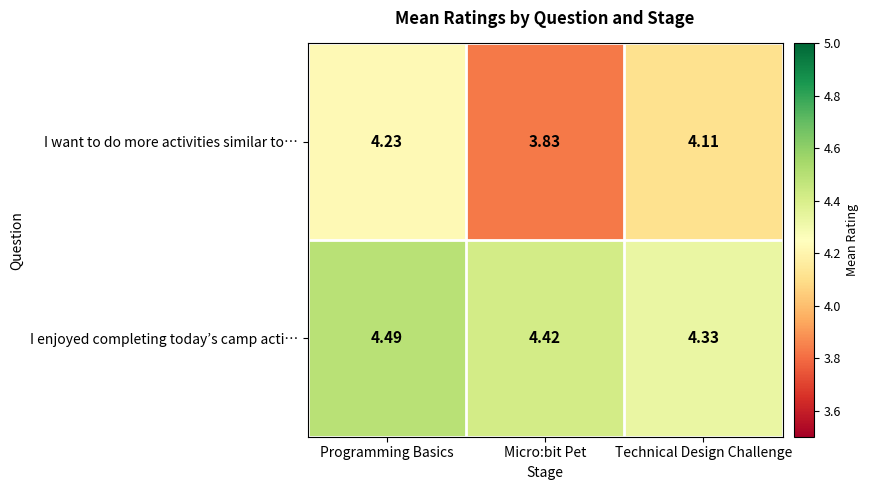

At which category is the sum across all series the highest?

Programming Basics